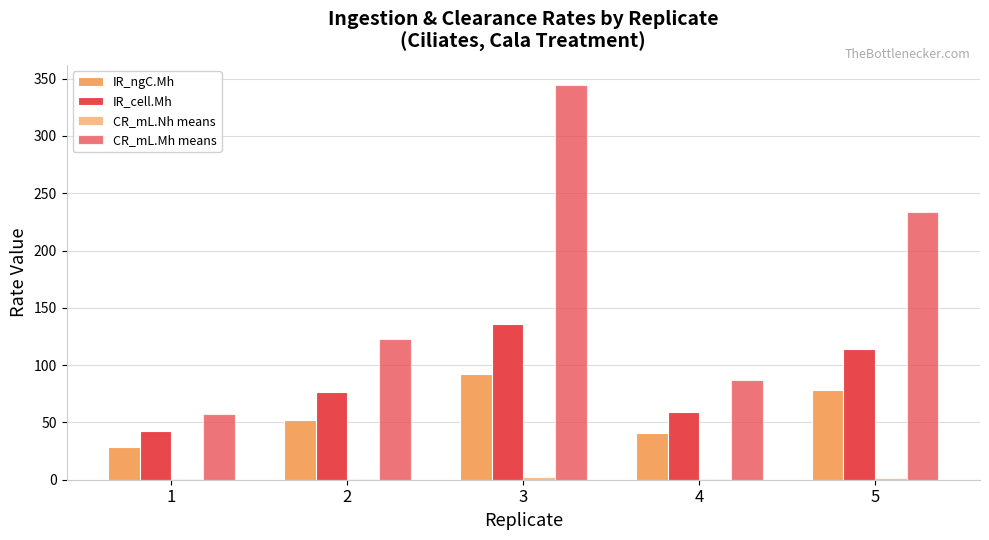

Count the number of categories in the chart.

5